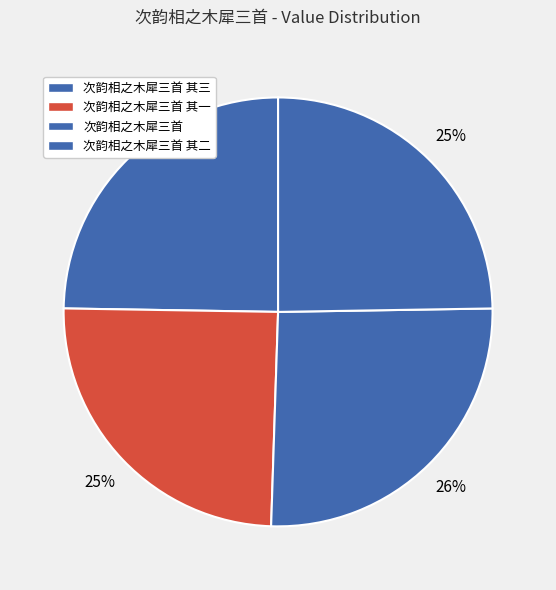

What is the ratio of the value at 次韵相之木犀三首 其三 to the value at 次韵相之木犀三首 其一?

1.0